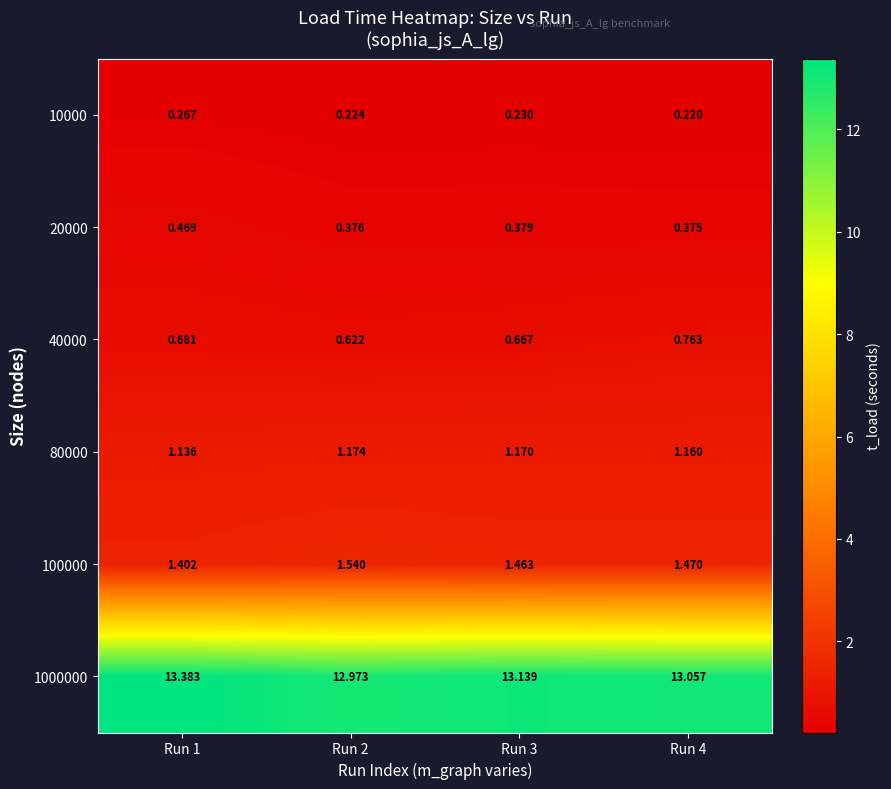

Is the value of 1000000 at Run 2 greater than the value of 10000 at Run 1?

Yes